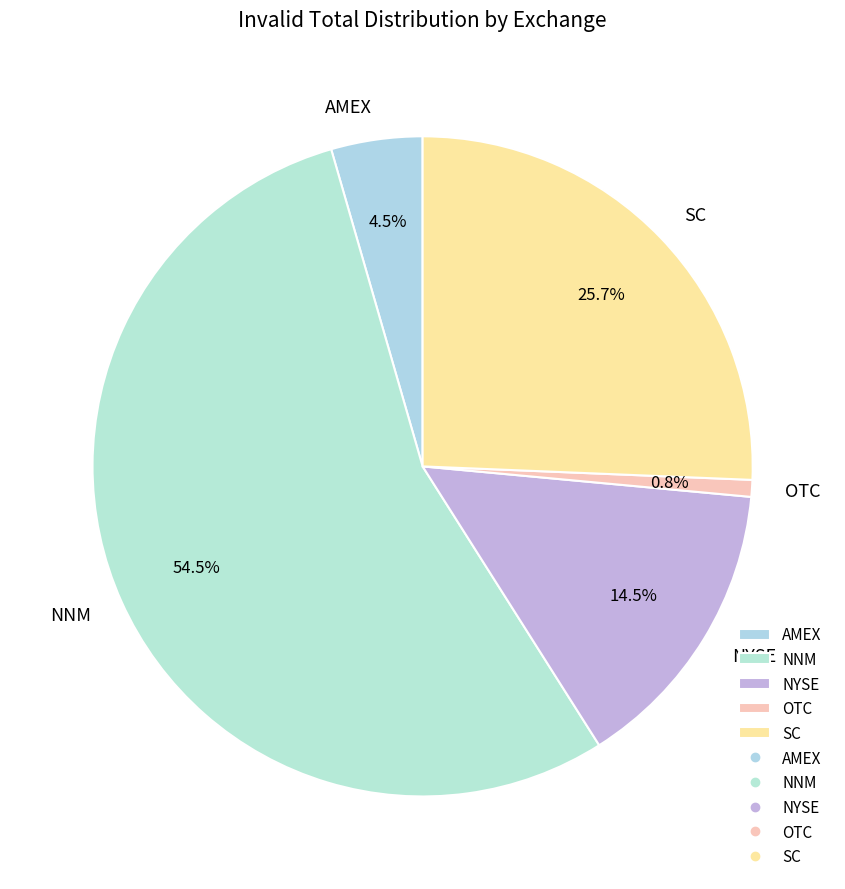

What percentage is NOT represented by SC?

74.3%